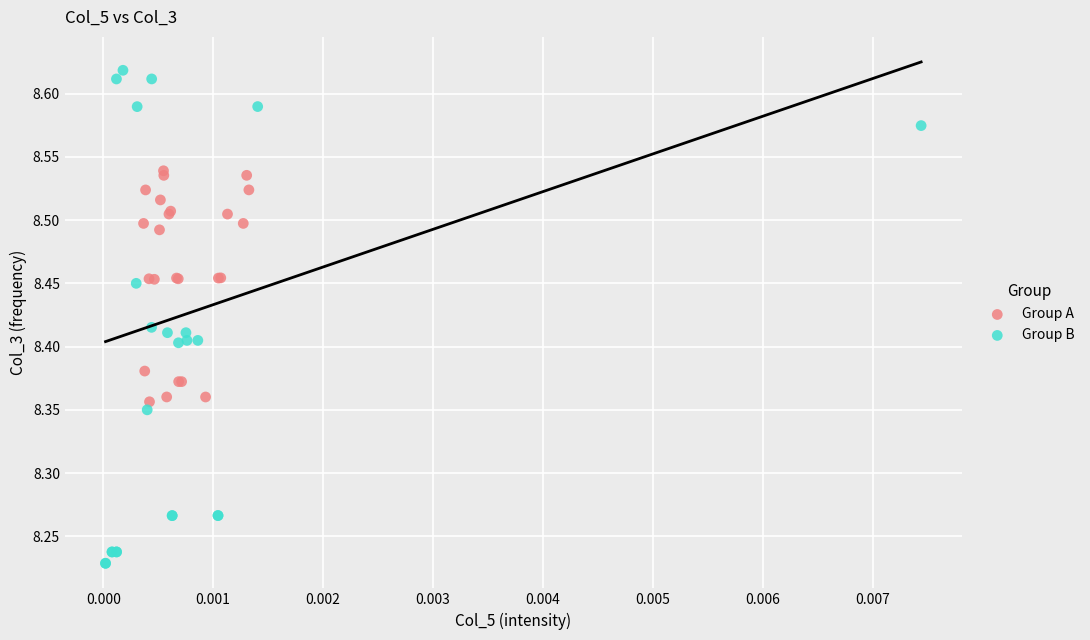

Which series has the largest Y range (max minus min)?

Group B